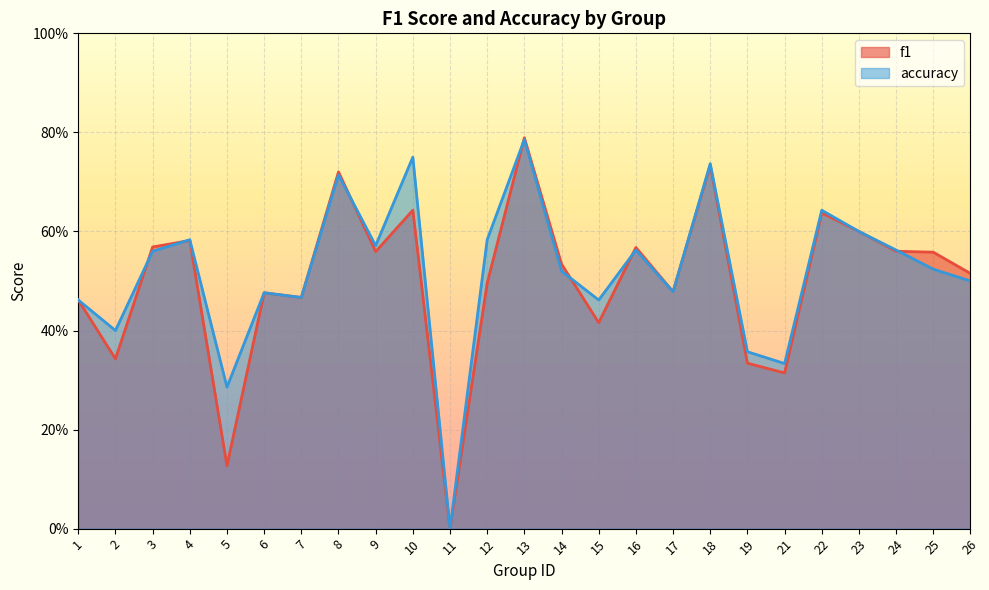

What are all the series names shown in the legend?

f1, accuracy